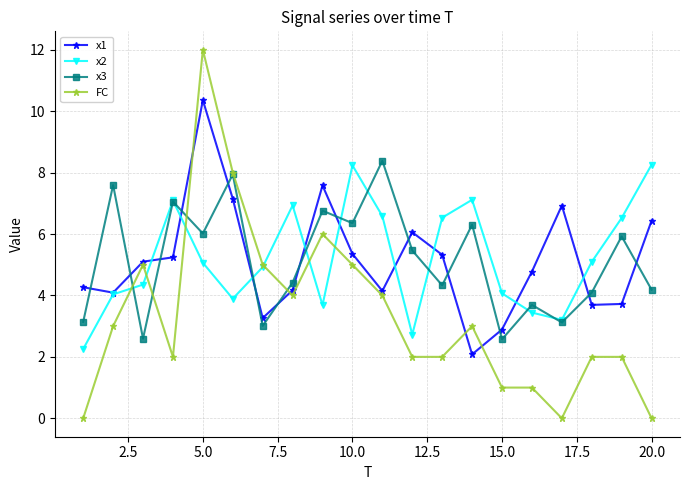

True or false: x1 and x3 intersect in this chart.

True